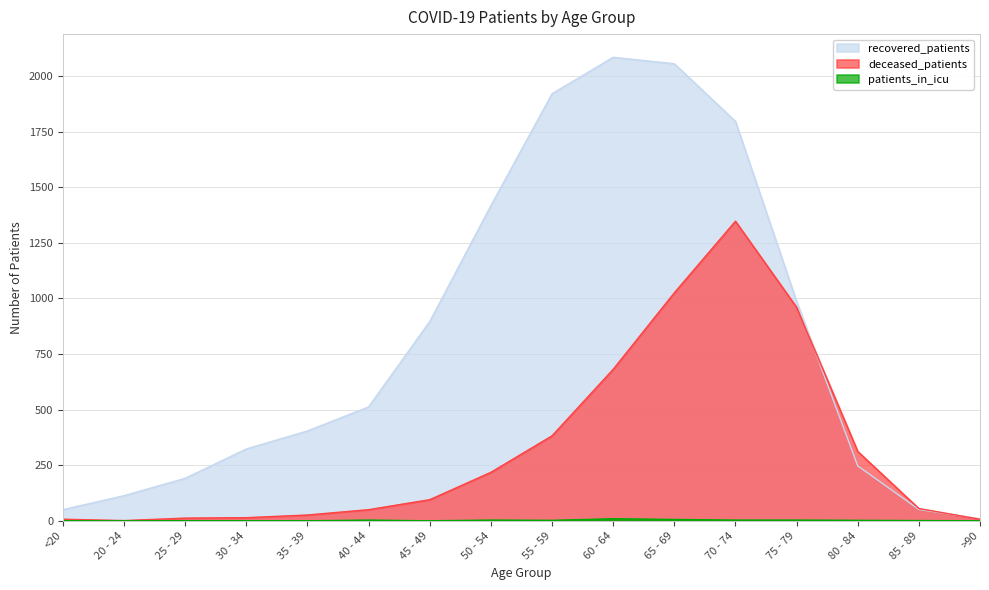

True or false: patients_in_icu and recovered_patients intersect in this chart.

False